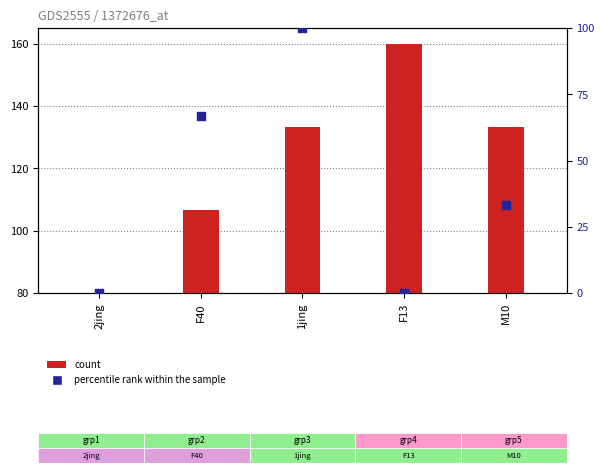

Which has a higher value, M10 or 2jing?

M10